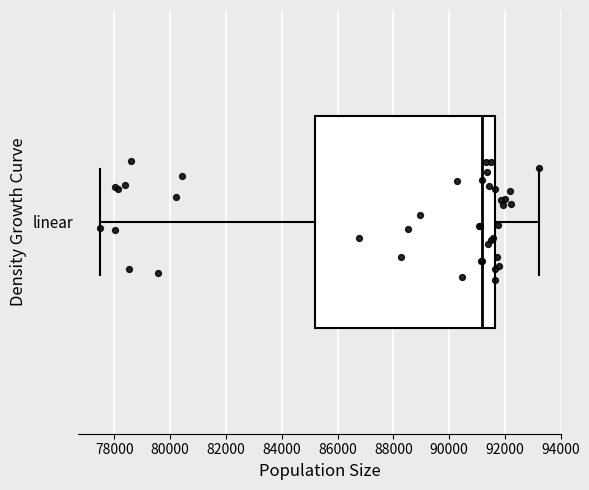

Where does the right whisker of the box for linear end on the x-axis? The values are not printed on the chart, so give them approximately, as read against the axis.

93200